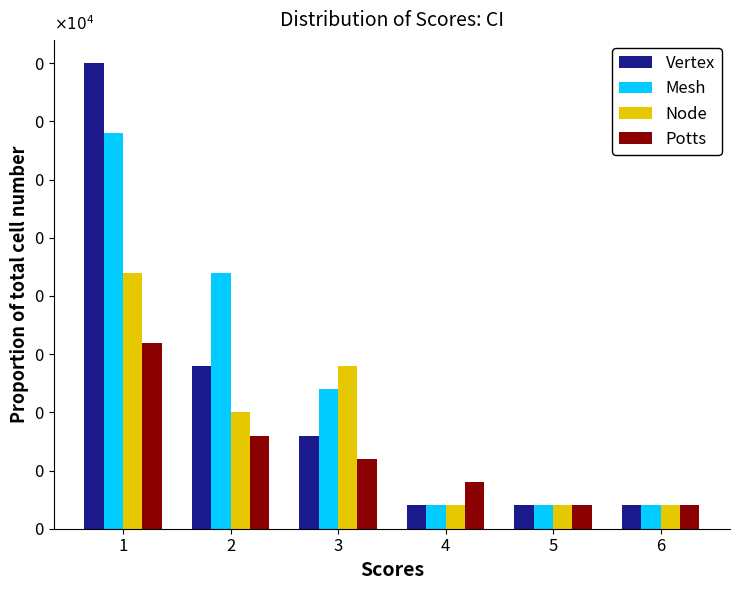

What are all the series names shown in the legend?

Vertex, Mesh, Node, Potts